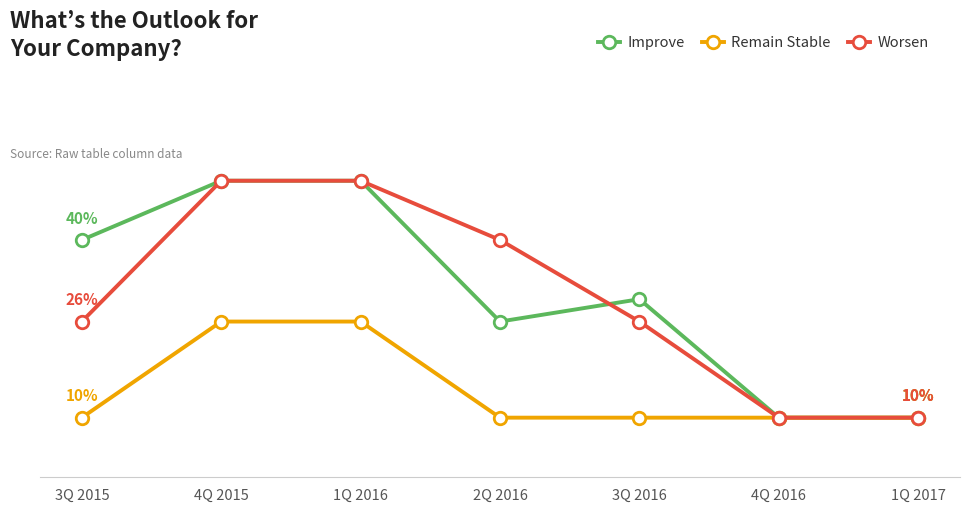

What are all the series names shown in the legend?

Improve, Remain Stable, Worsen